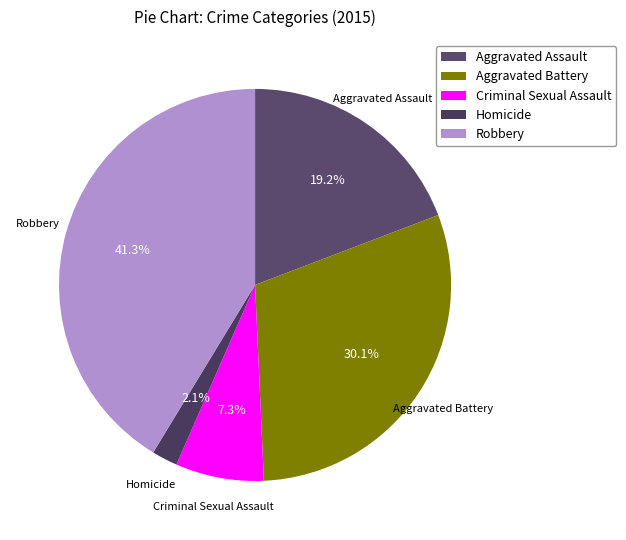

Which slice is the largest?

Robbery